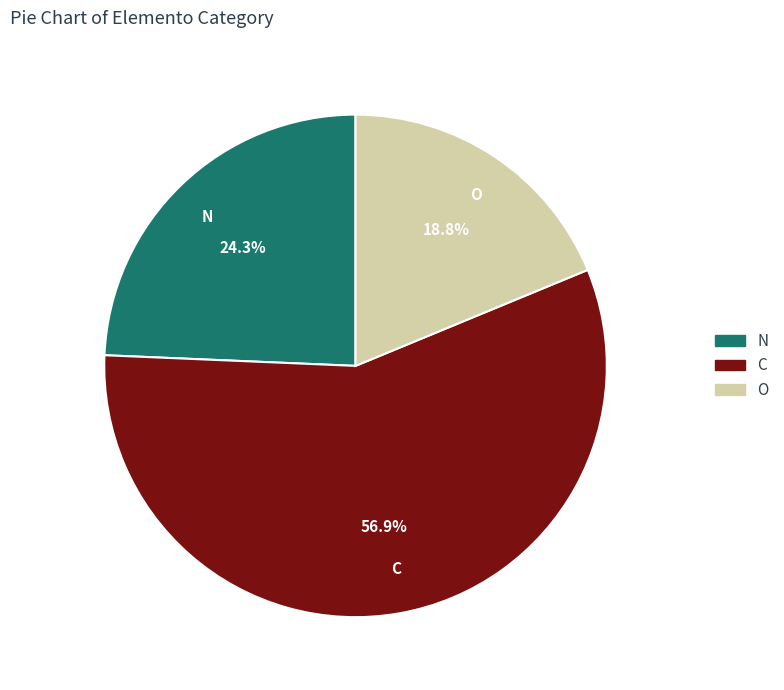

To the nearest percent, what is the difference between the largest and smallest slice percentages?

38%